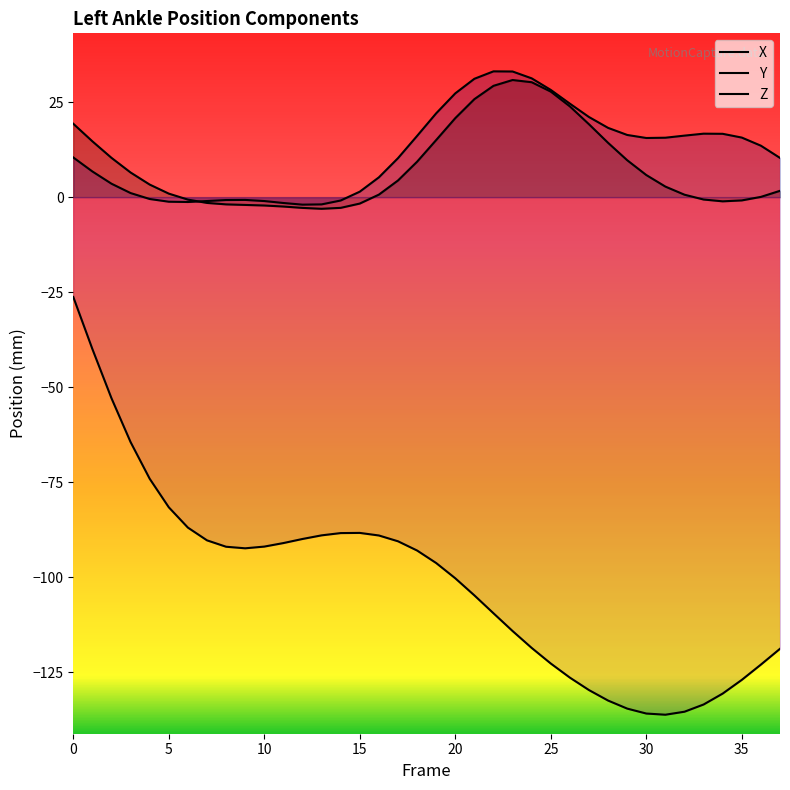

Which series has the largest total across all categories?

Y